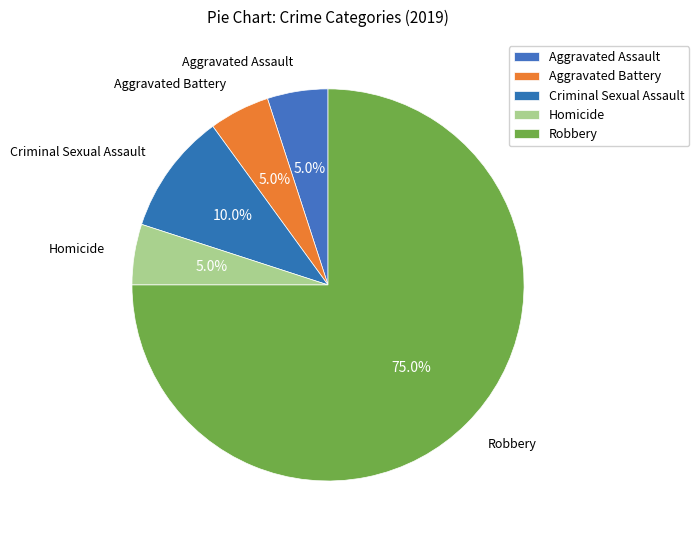

Which category has the biggest portion of the pie?

Robbery